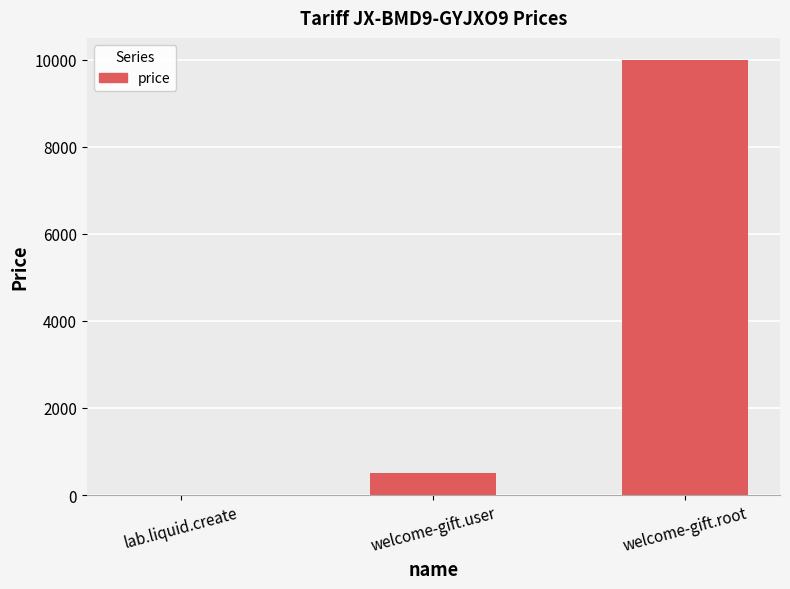

What is the sum of all values?

10510